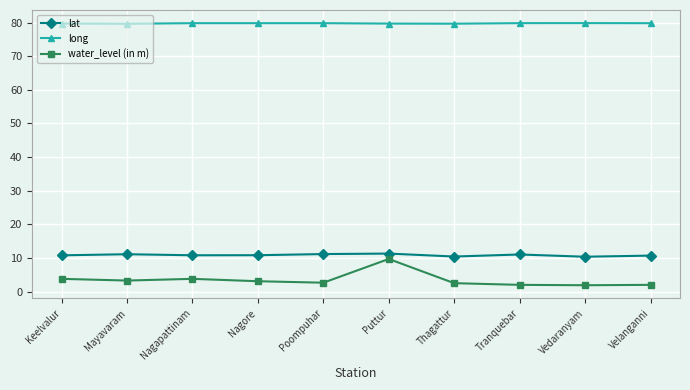

Does the chart display data point markers on the line(s)?

Yes